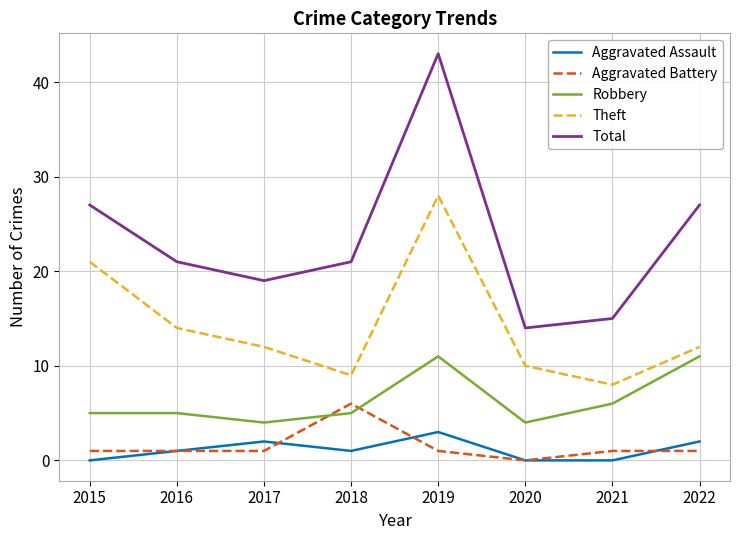

What is the lowest value of the Theft series?

8